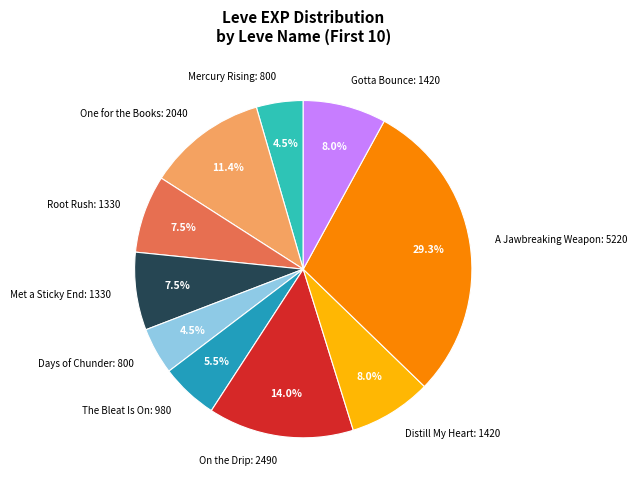

Which slice is the largest?

A Jawbreaking Weapon: 5220